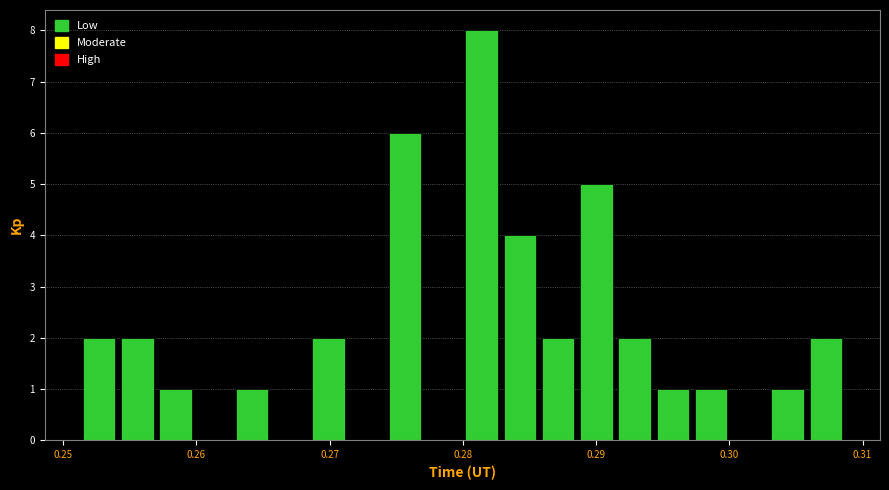

Read against the x-axis, roughly where is the centre of the tallest bar?

0.281